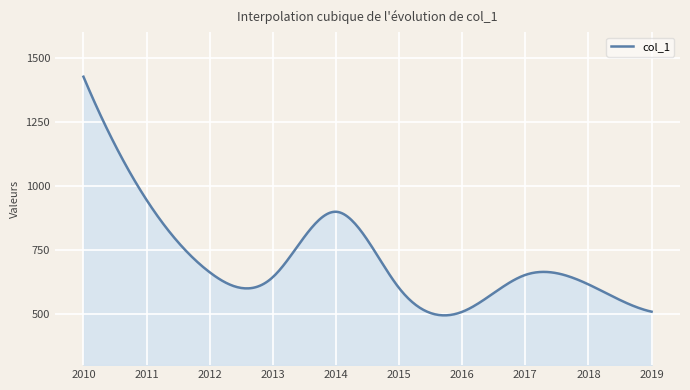

What is the greatest value displayed?

1425.7